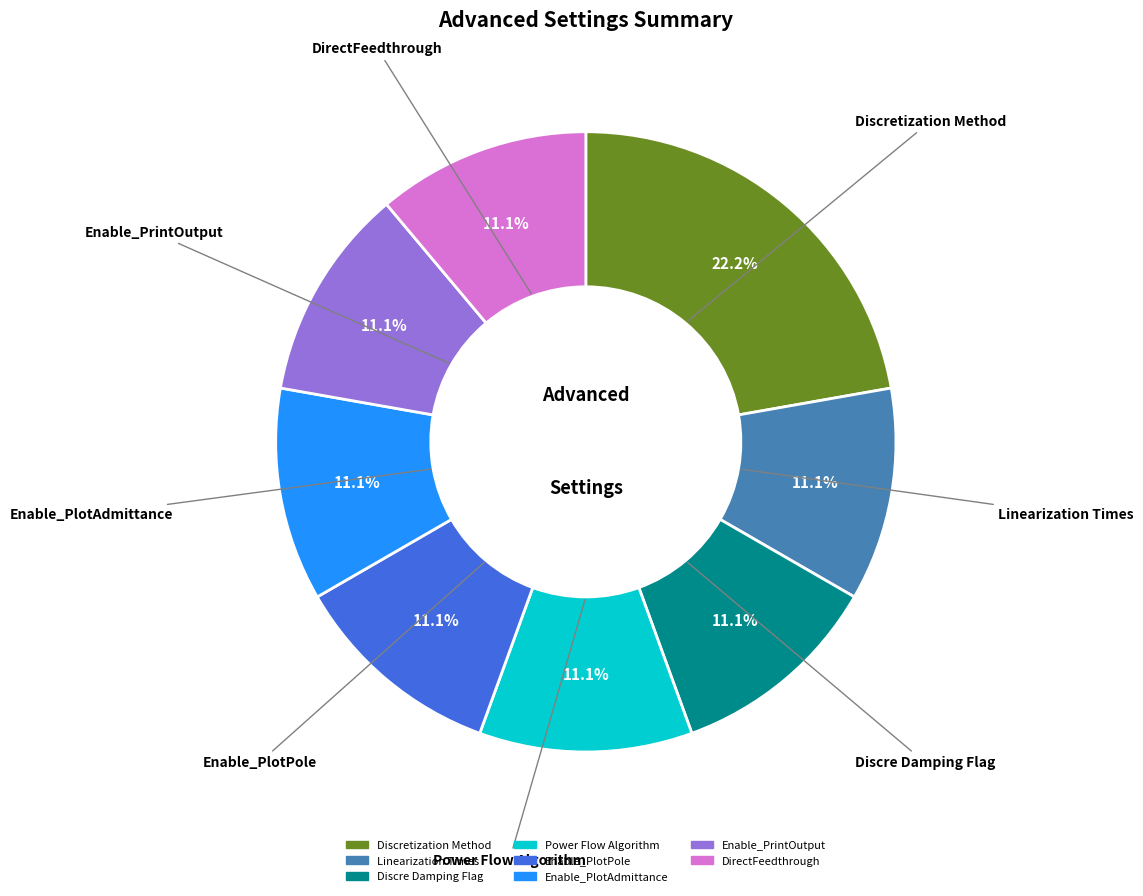

The Discre Damping Flag slice represents 11% of the pie. True or false?

True